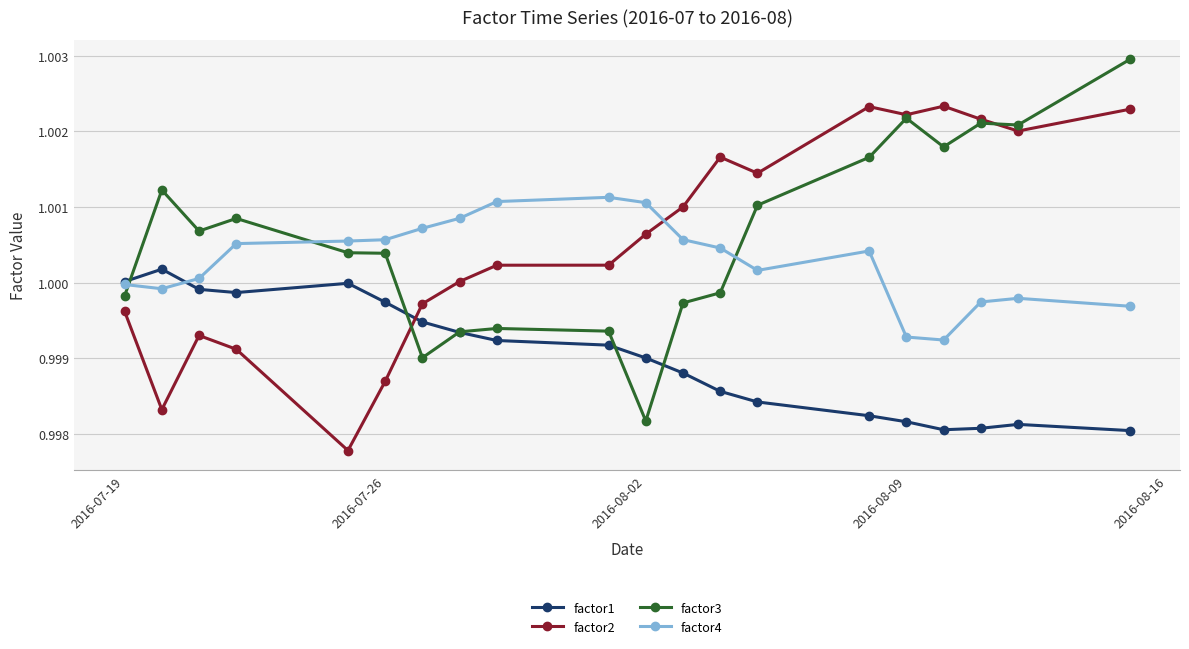

List the series in order of their peak value, highest first.

factor3, factor2, factor4, factor1